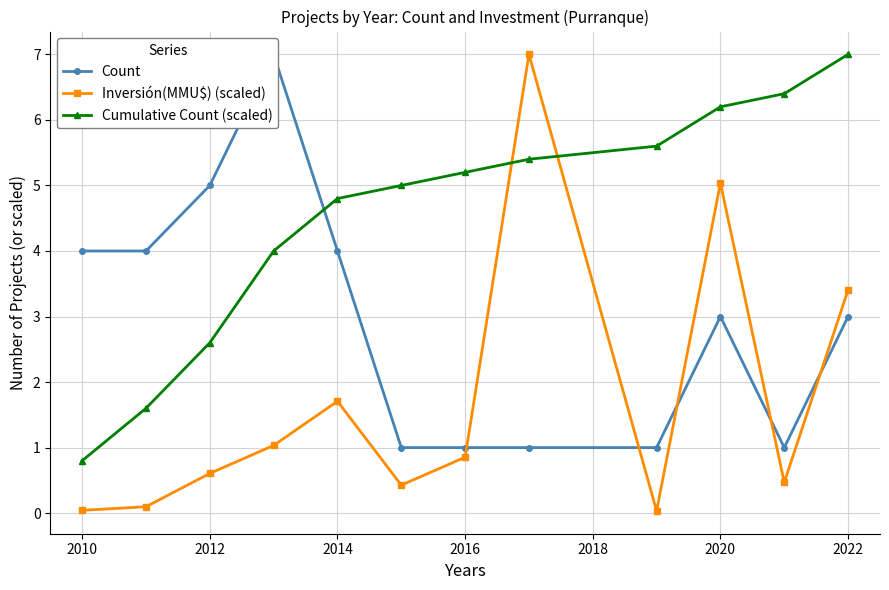

True or false: Cumulative Count (scaled) has a value of 2.5 at 2014.

False